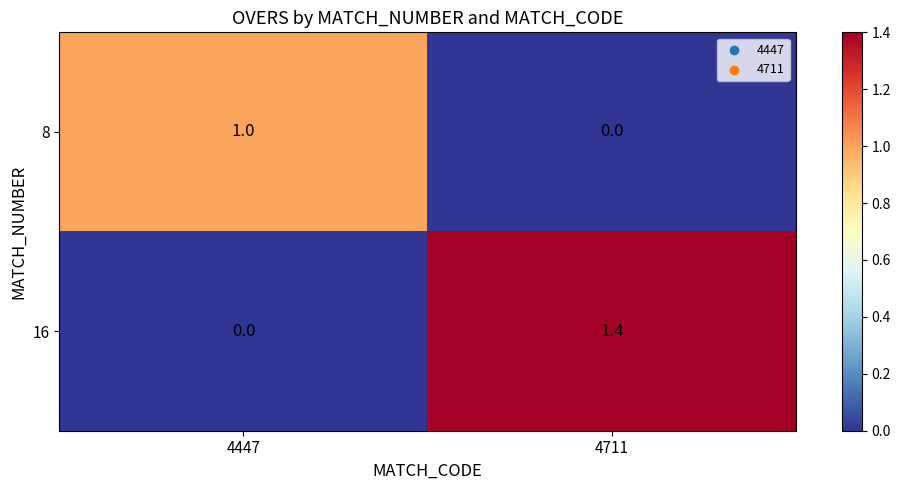

Which category has the lowest value in the 16 series?

4447